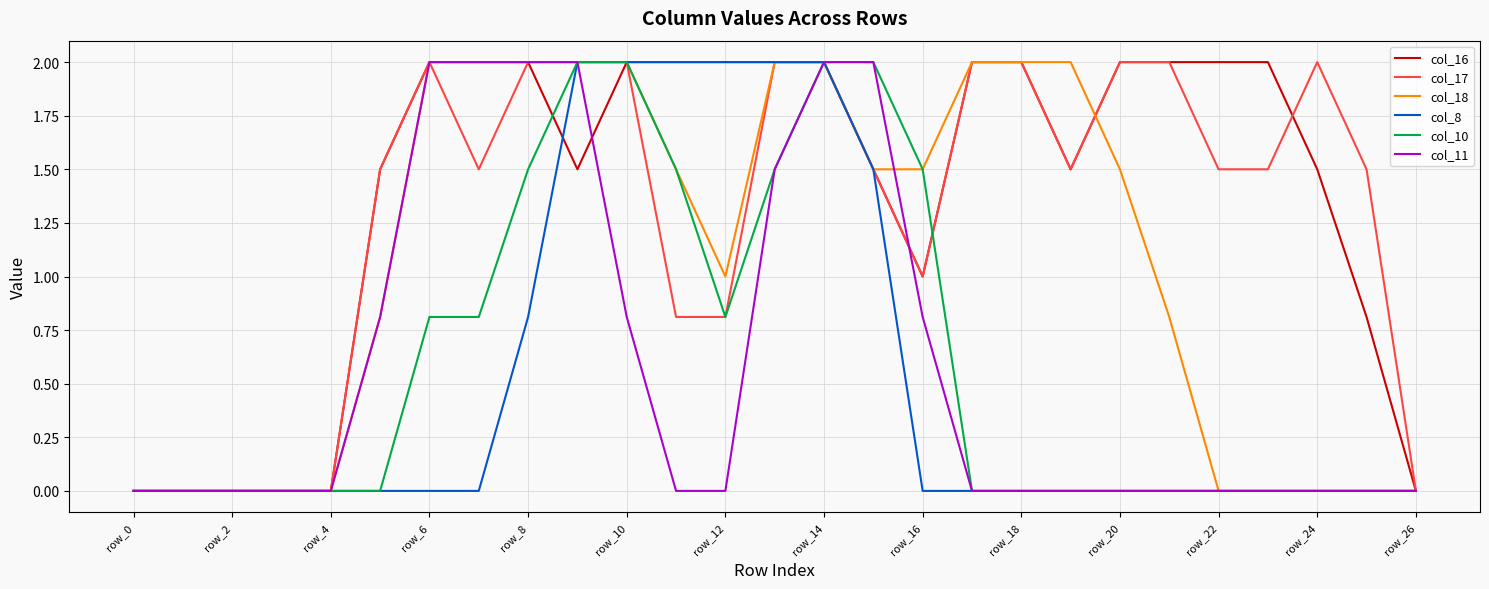

What is the maximum value shown in the chart?

2.0